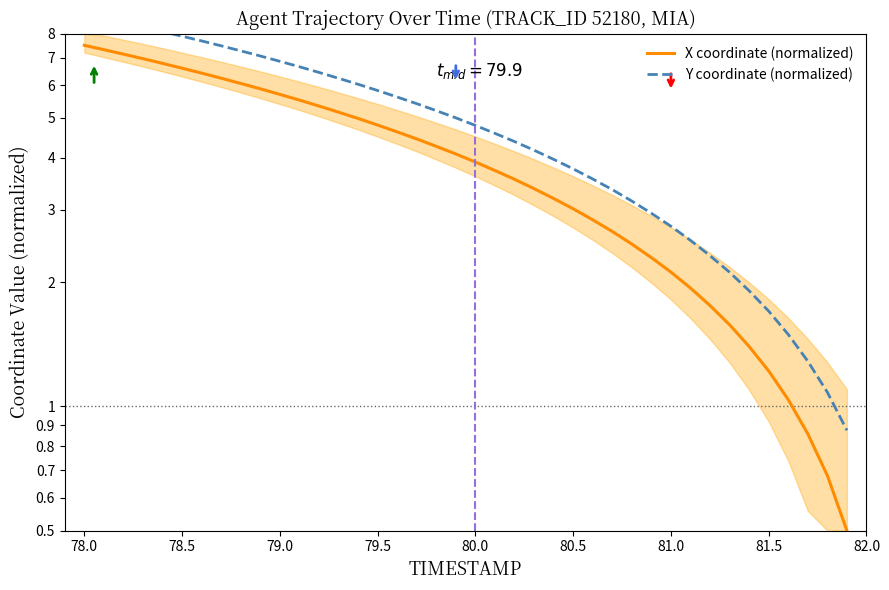

What is the value of the X coordinate (normalized) point at the 5th from the left?

6.8